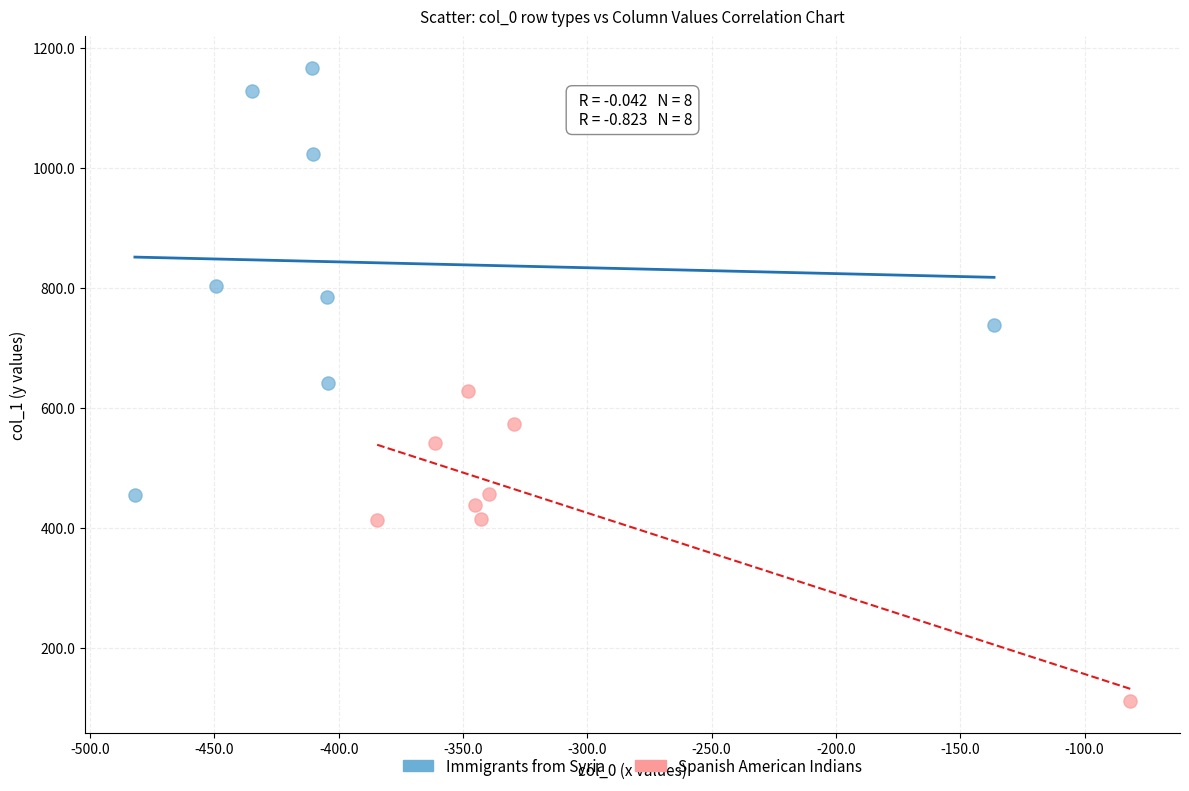

What are all the series names shown in the legend?

Immigrants from Syria, Spanish American Indians